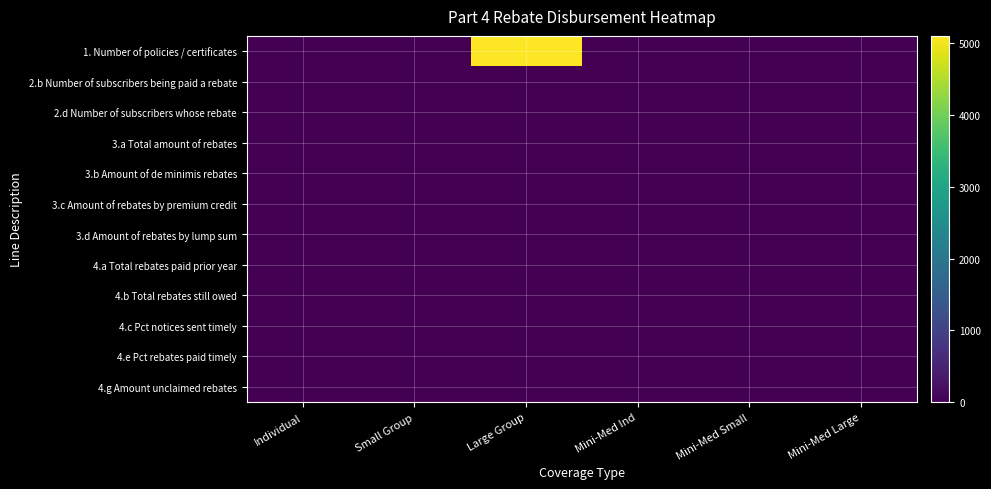

Which has a higher value, Mini-Med Large or Individual?

Mini-Med Large